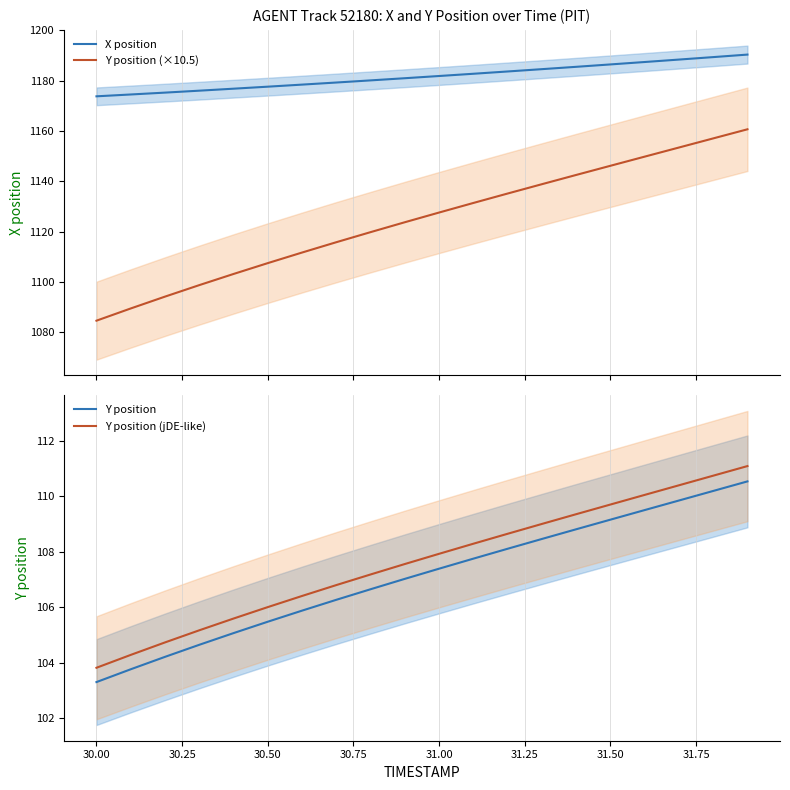

What is the lowest value of the X position series?

1173.8